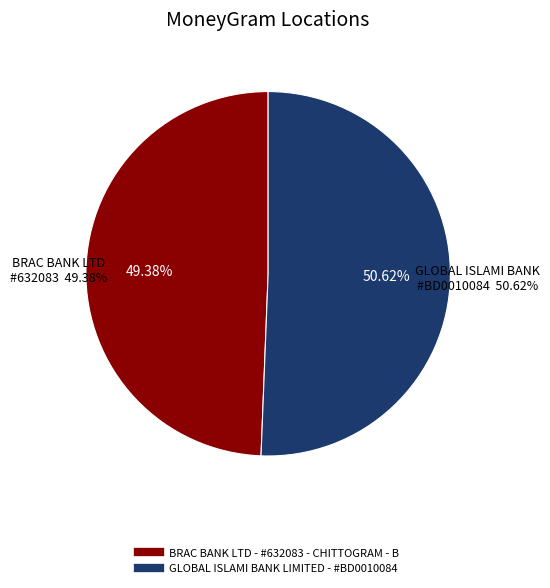

Is it true that GLOBAL ISLAMI BANK LIMITED - #BD0010084 is 51% of the pie?

True